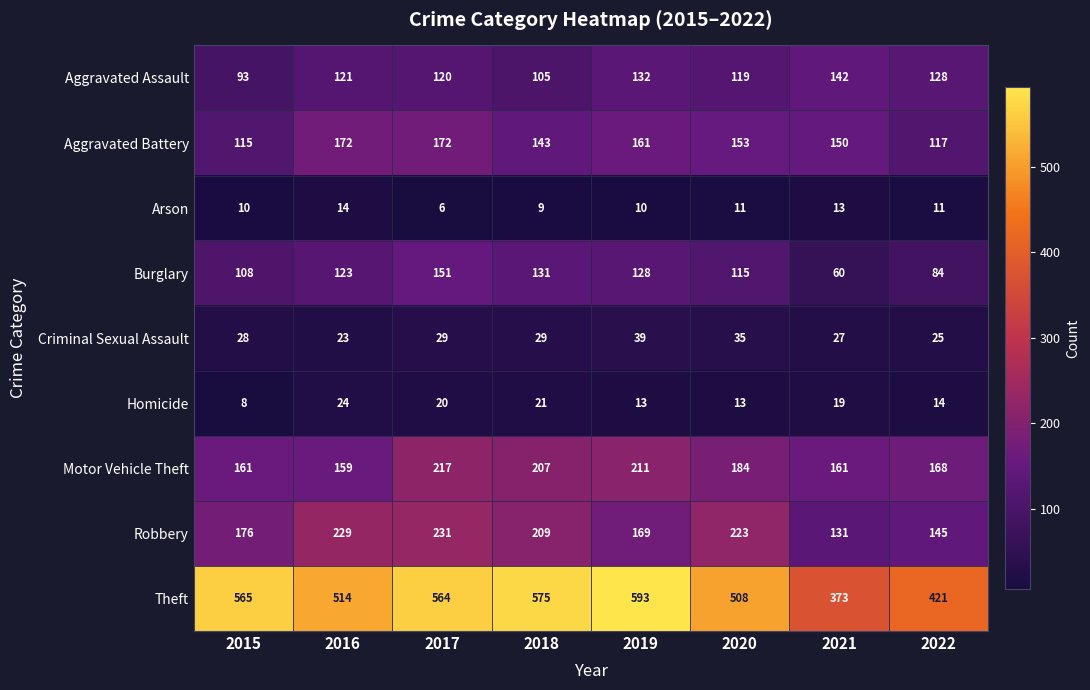

What is the average value of the Criminal Sexual Assault series?

29